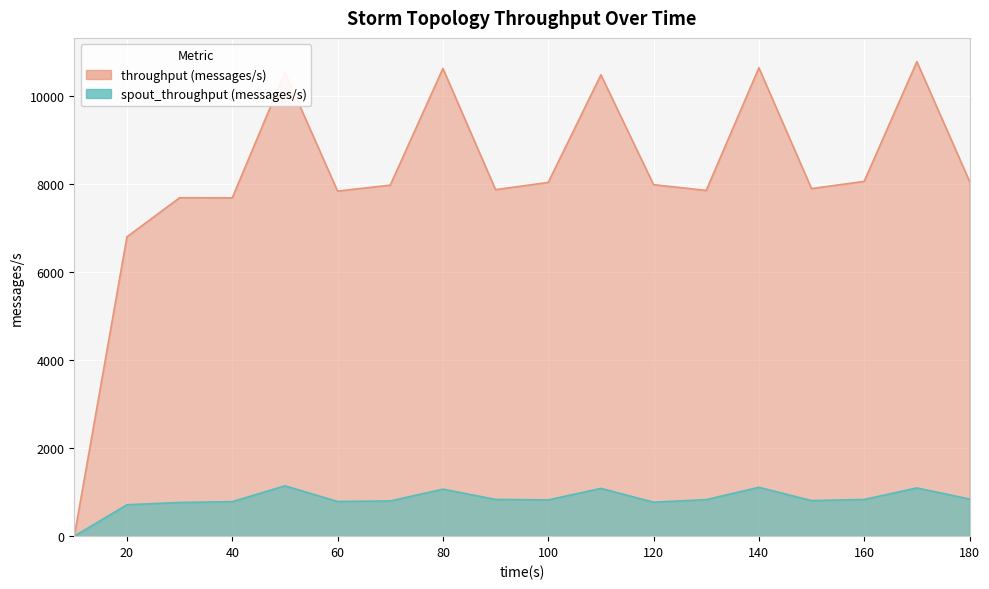

How many values in spout_throughput (messages/s) are above zero?

17